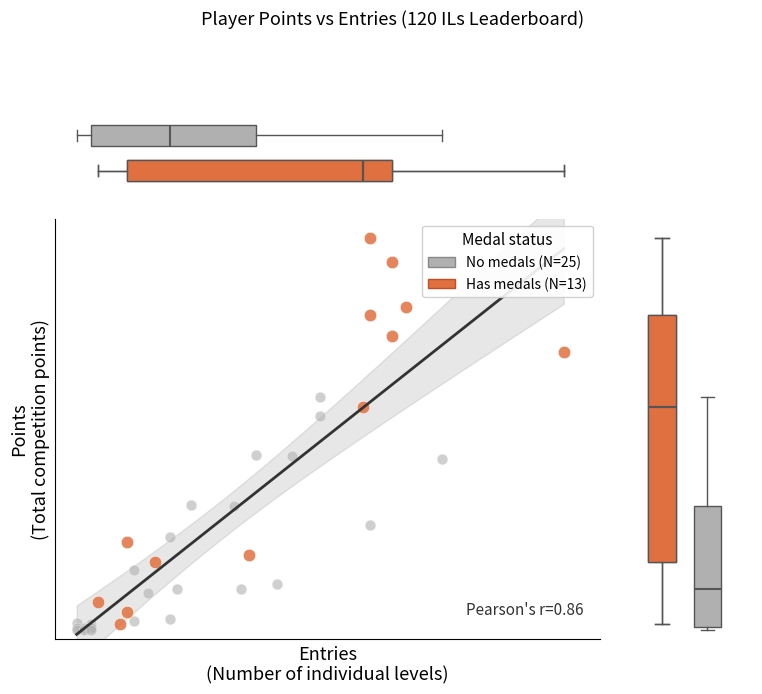

Which series contains the lowest Y value?

No medals (N=25)